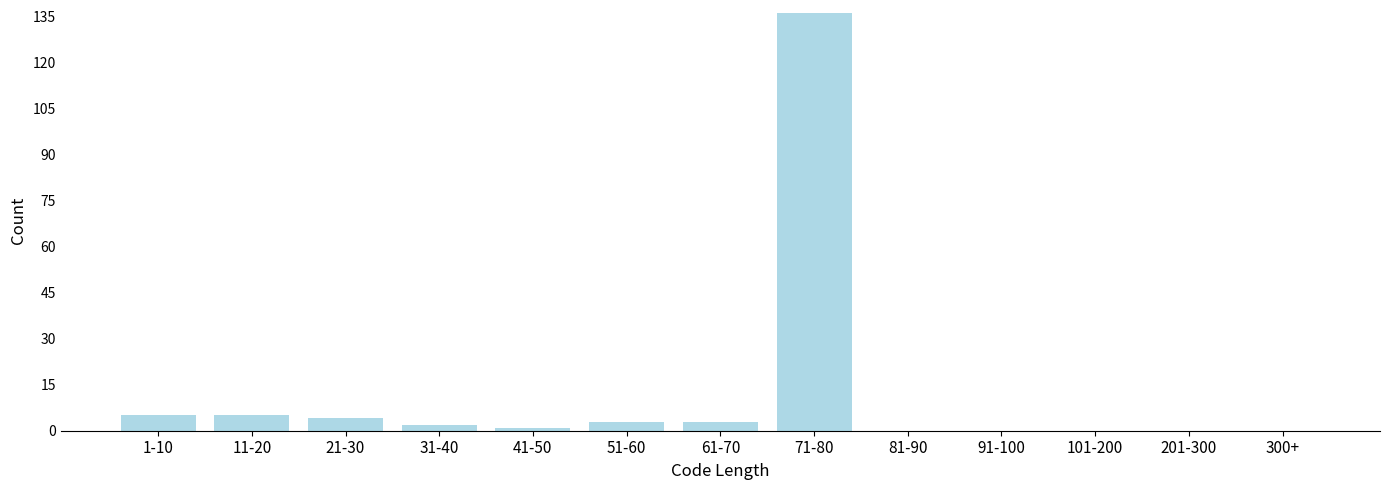

Reading left to right, transcribe all the data shown in this chart.

1-10=5	11-20=5	21-30=4	31-40=2	41-50=1	51-60=3	61-70=3	71-80=136	81-90=0	91-100=0	101-200=0	201-300=0	300+=0